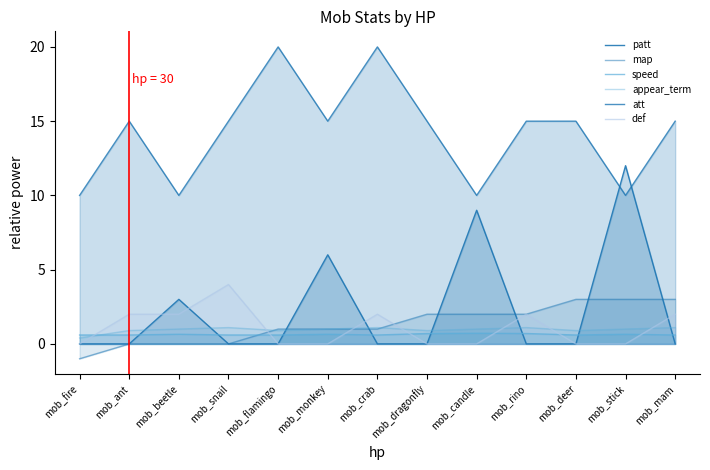

How many interior local peaks does the patt series have?

4